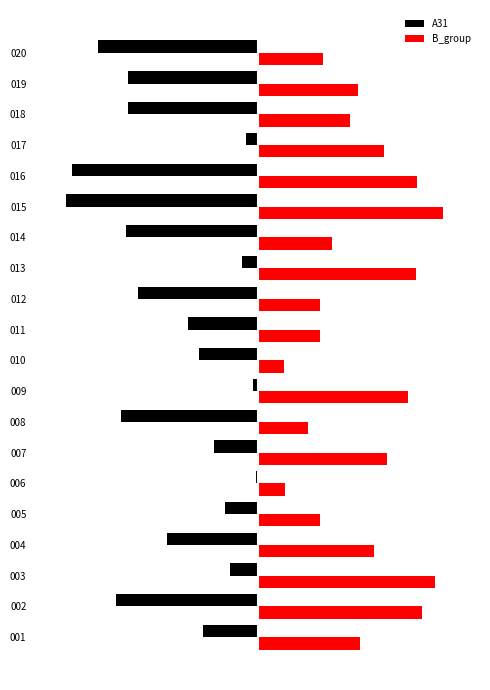

What are all the series names shown in the legend?

A31, B_group